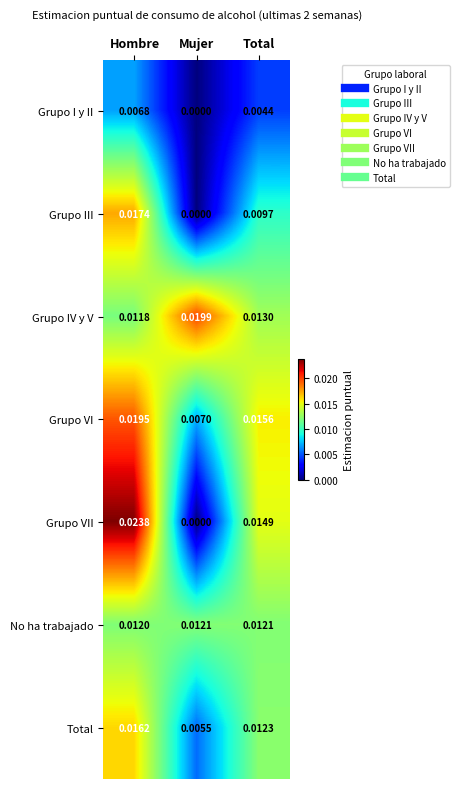

List the series in order of their peak value, lowest first.

Grupo I y II, No ha trabajado, Total, Grupo III, Grupo VI, Grupo IV y V, Grupo VII